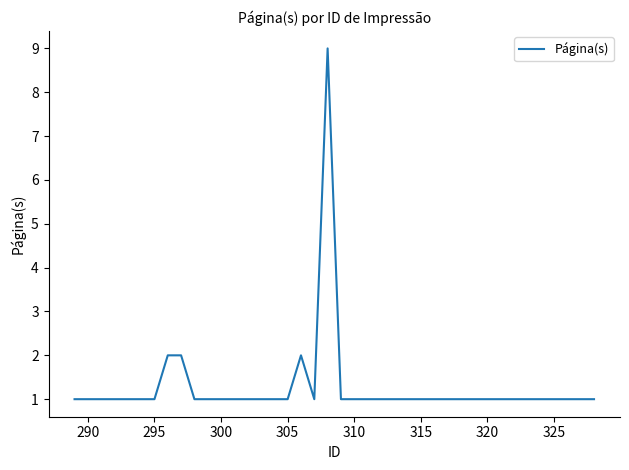

Reading right to left, transcribe all the data shown in this chart.

1	1	1	1	1	1	1	1	1	1	1	1	1	1	1	1	1	1	1	1	9	1	2	1	1	1	1	1	1	1	1	2	2	1	1	1	1	1	1	1